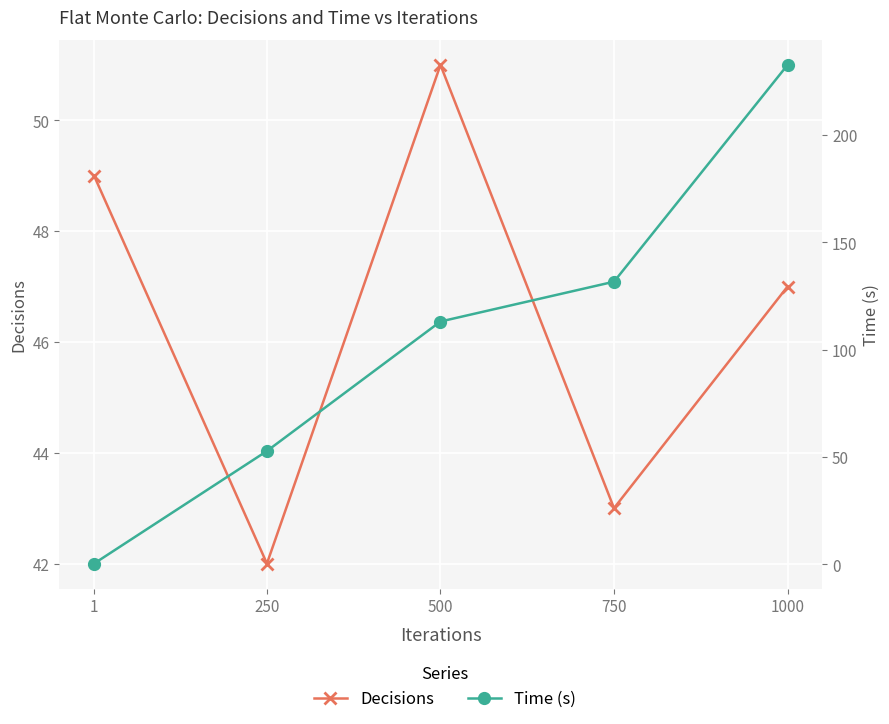

True or false: Time (s) has more than 2 interior local peaks.

False